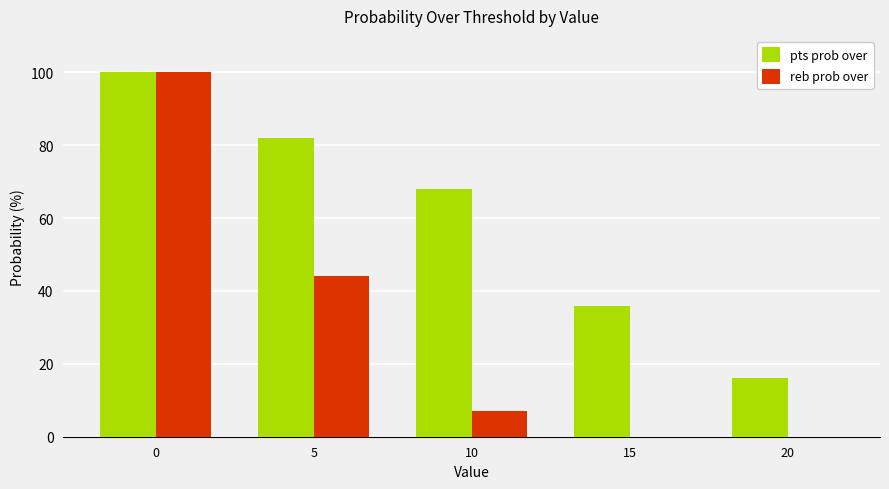

How many categories are shown in the chart?

5